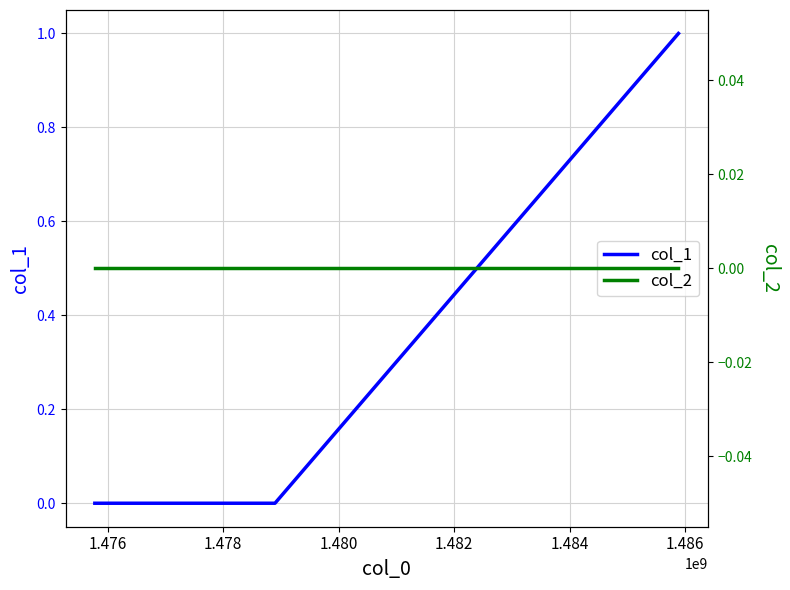

Does the chart have visible grid lines?

Yes